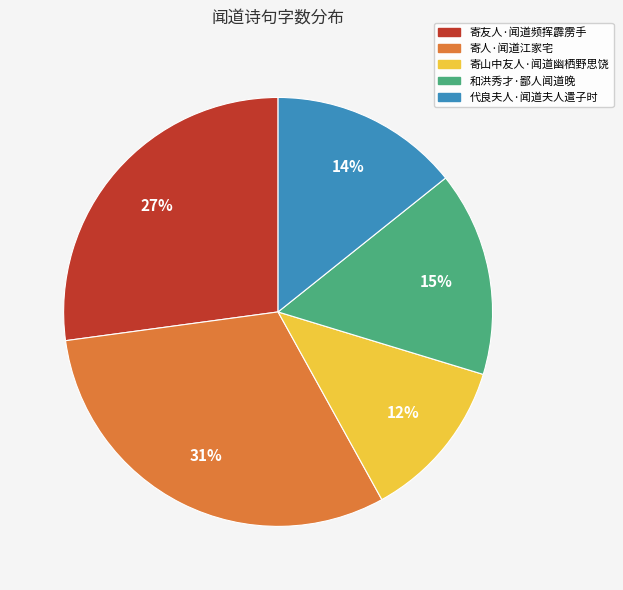

Rank the categories by value from lowest to highest.

寄山中友人·闻道幽栖野思饶, 代良夫人·闻道夫人遣子时, 和洪秀才·鄙人闻道晚, 寄友人·闻道频挥霹雳手, 寄人·闻道江家宅